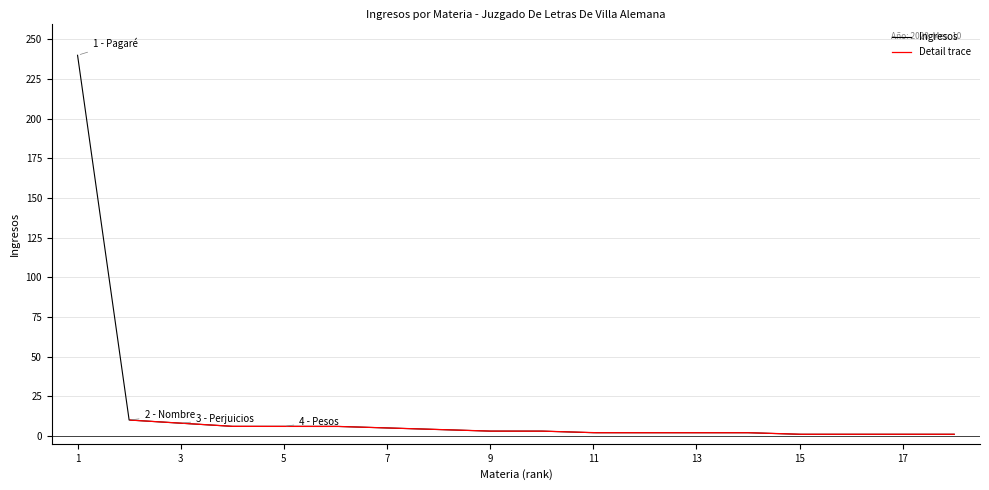

How many categories are shown in the chart?

18